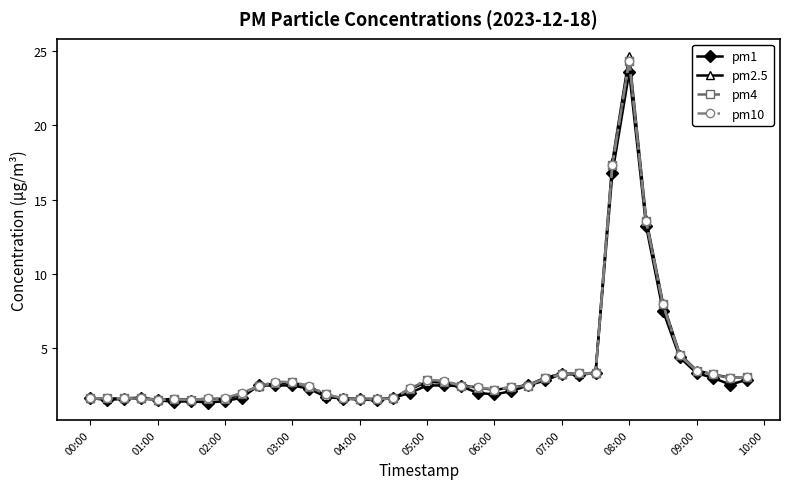

What is the value of the pm1 point at the 12th from the left?

2.5